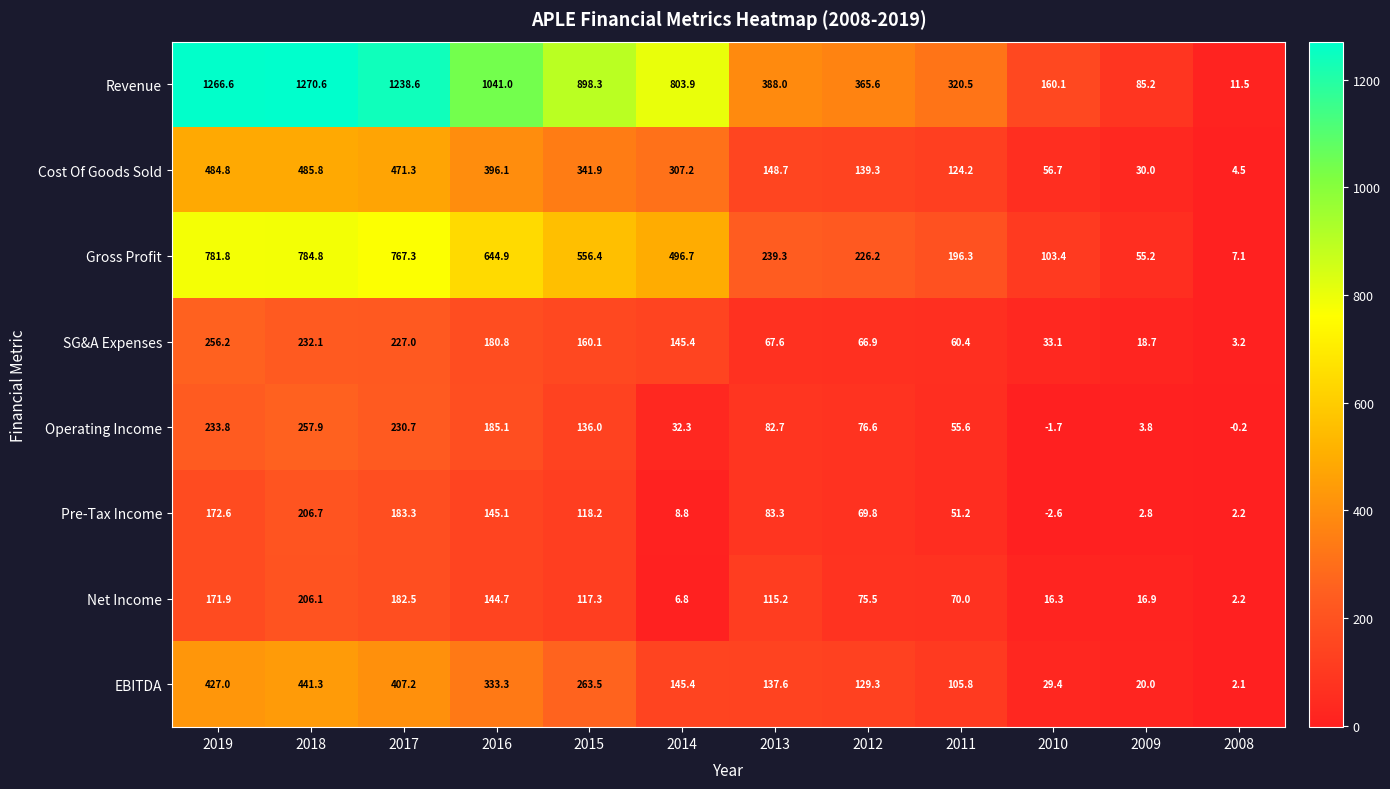

True or false: EBITDA has a value of 220.5 at 2014.

False